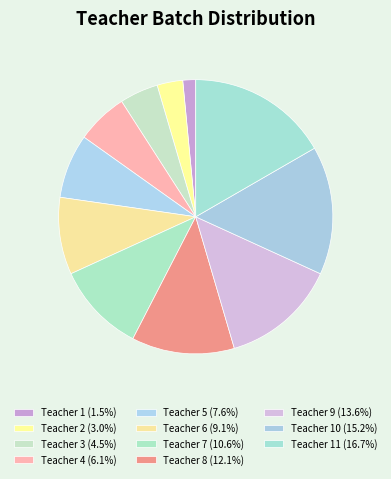

Count the number of slices in the pie.

11